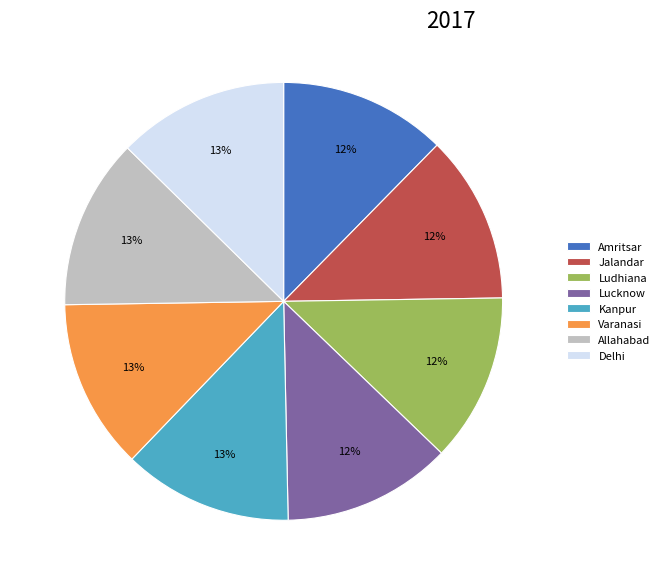

To the nearest percent, what is the average slice percentage?

12%